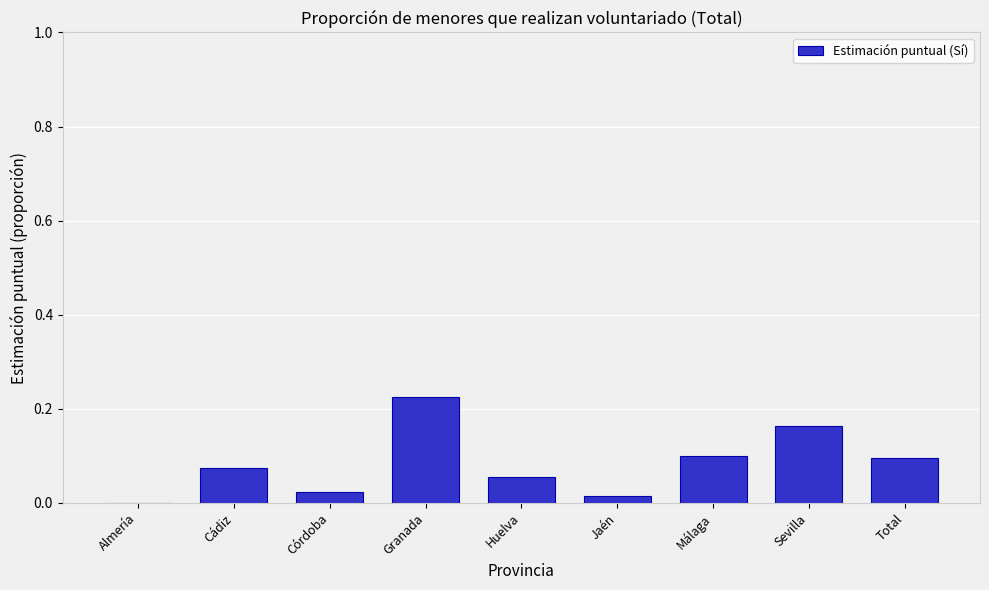

At which category does the chart reach its peak across all series?

Granada